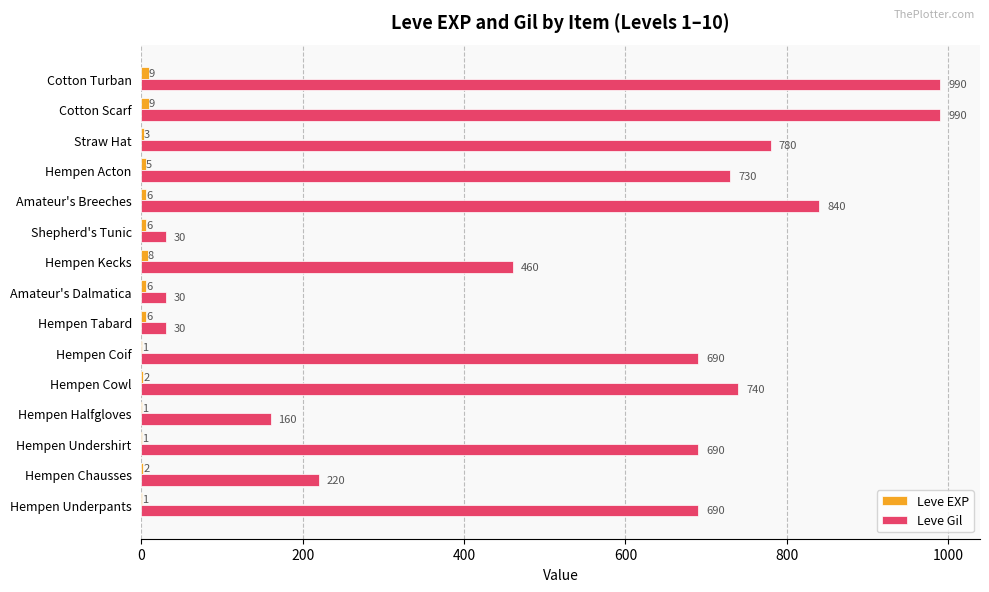

Which series has the largest total across all categories?

Leve Gil